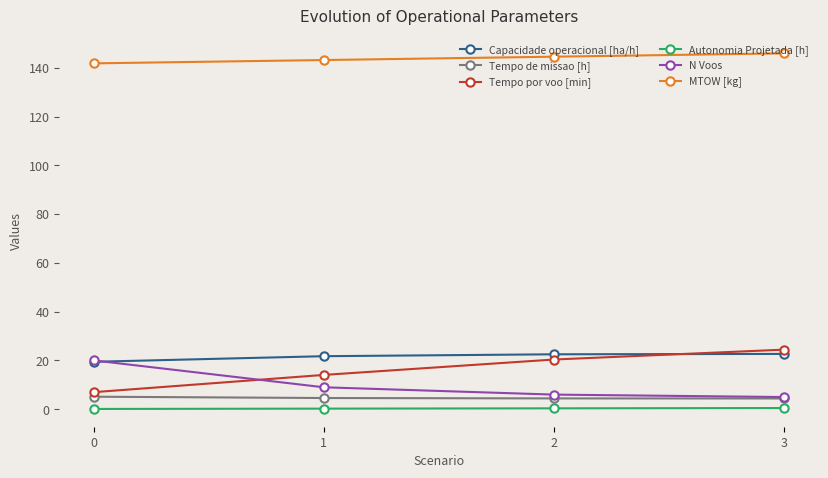

True or false: Tempo por voo [min] and MTOW [kg] cross at least once.

False